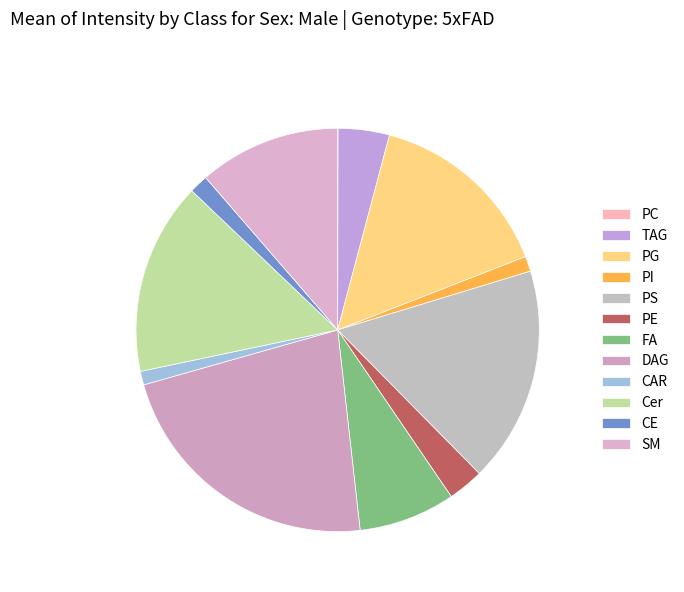

What is the largest slice in the pie chart?

DAG